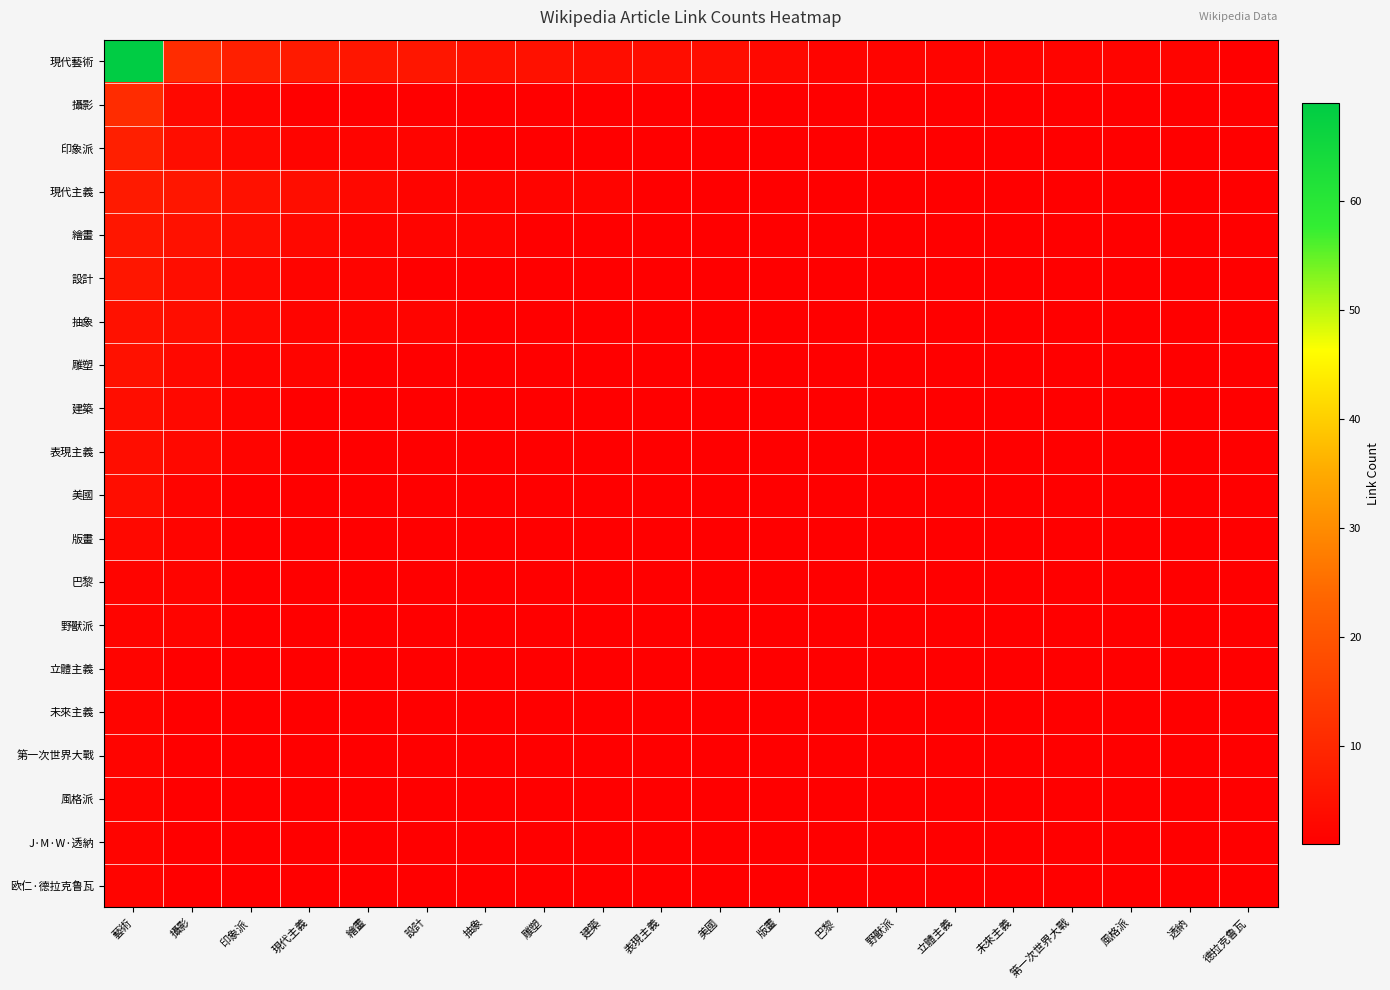

Reading right to left, extract all data points from this chart.

現代藝術: 德拉克鲁瓦=1	透納=2	風格派=2	第一次世界大戰=2	未來主義=2	立體主義=2	野獸派=2	巴黎=2	版畫=3	美國=4	表現主義=4	建築=4	雕塑=5	抽象=5	設計=6	繪畫=6	現代主義=7	印象派=8	攝影=11	藝術=69
攝影: 德拉克鲁瓦=1	透納=1	風格派=1	第一次世界大戰=1	未來主義=1	立體主義=1	野獸派=1	巴黎=1	版畫=1	美國=1	表現主義=1	建築=1	雕塑=1	抽象=1	設計=1	繪畫=1	現代主義=1	印象派=2	攝影=3	藝術=11
印象派: 德拉克鲁瓦=1	透納=1	風格派=1	第一次世界大戰=1	未來主義=1	立體主義=1	野獸派=1	巴黎=1	版畫=1	美國=1	表現主義=1	建築=1	雕塑=1	抽象=1	設計=2	繪畫=2	現代主義=2	印象派=3	攝影=4	藝術=8
現代主義: 德拉克鲁瓦=1	透納=1	風格派=1	第一次世界大戰=1	未來主義=1	立體主義=1	野獸派=1	巴黎=1	版畫=1	美國=1	表現主義=1	建築=2	雕塑=2	抽象=2	設計=2	繪畫=3	現代主義=4	印象派=5	攝影=6	藝術=7
繪畫: 德拉克鲁瓦=1	透納=1	風格派=1	第一次世界大戰=1	未來主義=1	立體主義=1	野獸派=1	巴黎=1	版畫=1	美國=1	表現主義=1	建築=1	雕塑=1	抽象=2	設計=2	繪畫=2	現代主義=3	印象派=4	攝影=5	藝術=6
設計: 德拉克鲁瓦=1	透納=1	風格派=1	第一次世界大戰=1	未來主義=1	立體主義=1	野獸派=1	巴黎=1	版畫=1	美國=1	表現主義=1	建築=1	雕塑=1	抽象=1	設計=1	繪畫=2	現代主義=2	印象派=3	攝影=4	藝術=6
抽象: 德拉克鲁瓦=1	透納=1	風格派=1	第一次世界大戰=1	未來主義=1	立體主義=1	野獸派=1	巴黎=1	版畫=1	美國=1	表現主義=1	建築=1	雕塑=1	抽象=1	設計=2	繪畫=2	現代主義=2	印象派=3	攝影=4	藝術=5
雕塑: 德拉克鲁瓦=1	透納=1	風格派=1	第一次世界大戰=1	未來主義=1	立體主義=1	野獸派=1	巴黎=1	版畫=1	美國=1	表現主義=1	建築=1	雕塑=1	抽象=1	設計=1	繪畫=1	現代主義=2	印象派=2	攝影=3	藝術=5
建築: 德拉克鲁瓦=1	透納=1	風格派=1	第一次世界大戰=1	未來主義=1	立體主義=1	野獸派=1	巴黎=1	版畫=1	美國=1	表現主義=1	建築=1	雕塑=1	抽象=1	設計=1	繪畫=1	現代主義=1	印象派=2	攝影=3	藝術=4
表現主義: 德拉克鲁瓦=1	透納=1	風格派=1	第一次世界大戰=1	未來主義=1	立體主義=1	野獸派=1	巴黎=1	版畫=1	美國=1	表現主義=1	建築=1	雕塑=1	抽象=1	設計=1	繪畫=1	現代主義=1	印象派=2	攝影=3	藝術=4
美國: 德拉克鲁瓦=1	透納=1	風格派=1	第一次世界大戰=1	未來主義=1	立體主義=1	野獸派=1	巴黎=1	版畫=1	美國=1	表現主義=1	建築=1	雕塑=1	抽象=1	設計=1	繪畫=1	現代主義=1	印象派=1	攝影=2	藝術=4
版畫: 德拉克鲁瓦=1	透納=1	風格派=1	第一次世界大戰=1	未來主義=1	立體主義=1	野獸派=1	巴黎=1	版畫=1	美國=1	表現主義=1	建築=1	雕塑=1	抽象=1	設計=1	繪畫=1	現代主義=1	印象派=1	攝影=2	藝術=3
巴黎: 德拉克鲁瓦=1	透納=1	風格派=1	第一次世界大戰=1	未來主義=1	立體主義=1	野獸派=1	巴黎=1	版畫=1	美國=1	表現主義=1	建築=1	雕塑=1	抽象=1	設計=1	繪畫=1	現代主義=1	印象派=1	攝影=2	藝術=2
野獸派: 德拉克鲁瓦=1	透納=1	風格派=1	第一次世界大戰=1	未來主義=1	立體主義=1	野獸派=1	巴黎=1	版畫=1	美國=1	表現主義=1	建築=1	雕塑=1	抽象=1	設計=1	繪畫=1	現代主義=1	印象派=1	攝影=2	藝術=2
立體主義: 德拉克鲁瓦=1	透納=1	風格派=1	第一次世界大戰=1	未來主義=1	立體主義=1	野獸派=1	巴黎=1	版畫=1	美國=1	表現主義=1	建築=1	雕塑=1	抽象=1	設計=1	繪畫=1	現代主義=1	印象派=1	攝影=1	藝術=2
未來主義: 德拉克鲁瓦=1	透納=1	風格派=1	第一次世界大戰=1	未來主義=1	立體主義=1	野獸派=1	巴黎=1	版畫=1	美國=1	表現主義=1	建築=1	雕塑=1	抽象=1	設計=1	繪畫=1	現代主義=1	印象派=1	攝影=1	藝術=2
第一次世界大戰: 德拉克鲁瓦=1	透納=1	風格派=1	第一次世界大戰=1	未來主義=1	立體主義=1	野獸派=1	巴黎=1	版畫=1	美國=1	表現主義=1	建築=1	雕塑=1	抽象=1	設計=1	繪畫=1	現代主義=1	印象派=1	攝影=1	藝術=2
風格派: 德拉克鲁瓦=1	透納=1	風格派=1	第一次世界大戰=1	未來主義=1	立體主義=1	野獸派=1	巴黎=1	版畫=1	美國=1	表現主義=1	建築=1	雕塑=1	抽象=1	設計=1	繪畫=1	現代主義=1	印象派=1	攝影=1	藝術=2
J·M·W·透納: 德拉克鲁瓦=1	透納=1	風格派=1	第一次世界大戰=1	未來主義=1	立體主義=1	野獸派=1	巴黎=1	版畫=1	美國=1	表現主義=1	建築=1	雕塑=1	抽象=1	設計=1	繪畫=1	現代主義=1	印象派=1	攝影=1	藝術=2
欧仁·德拉克鲁瓦: 德拉克鲁瓦=1	透納=1	風格派=1	第一次世界大戰=1	未來主義=1	立體主義=1	野獸派=1	巴黎=1	版畫=1	美國=1	表現主義=1	建築=1	雕塑=1	抽象=1	設計=1	繪畫=1	現代主義=1	印象派=1	攝影=1	藝術=2